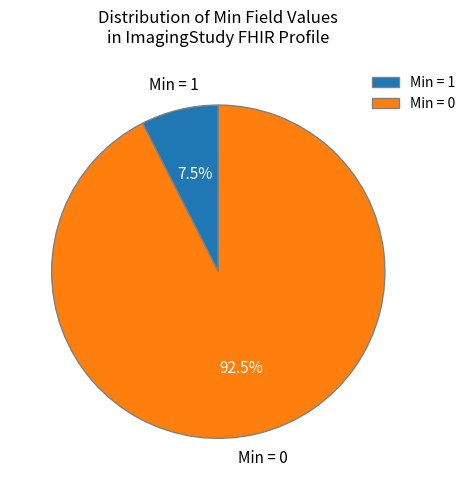

To the nearest percent, what is the average slice percentage?

50%